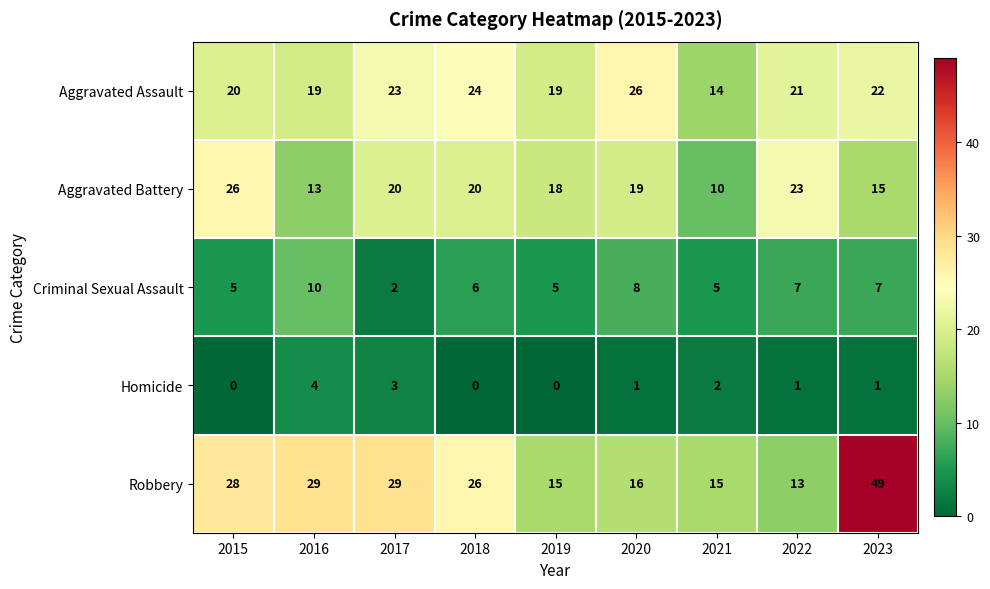

Where does the Aggravated Assault series first go above 21?

2017